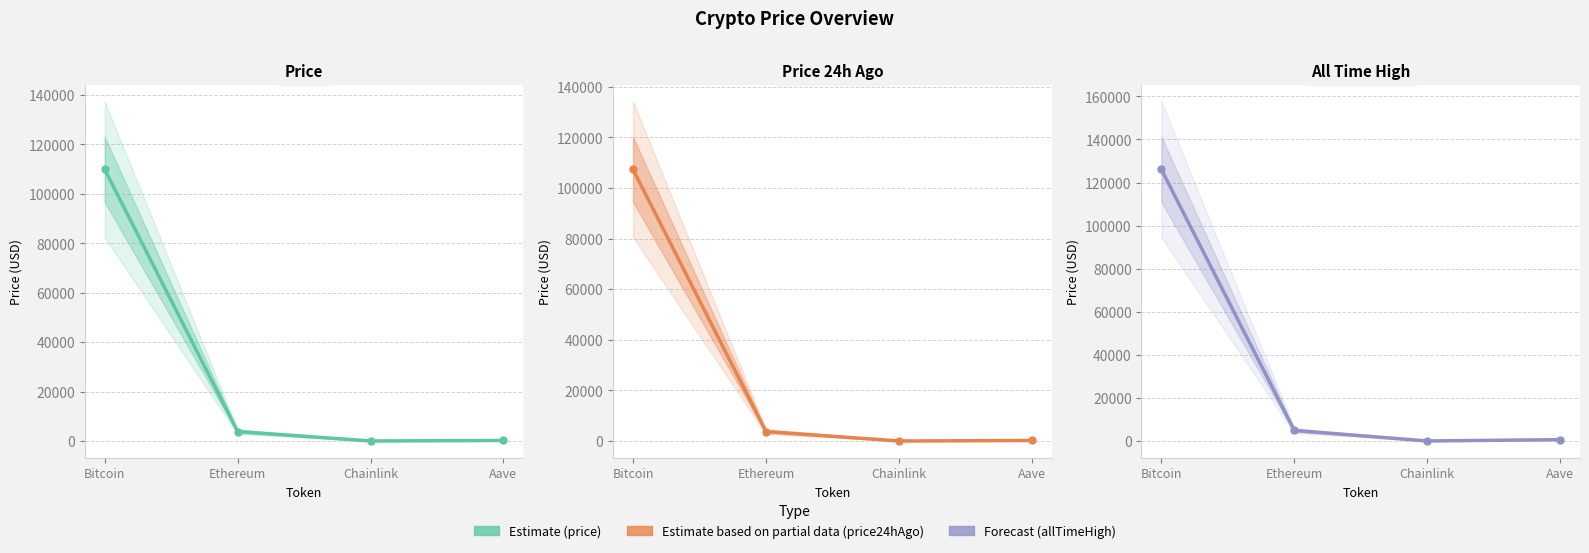

What is the total value across all series at Ethereum?

12543.8